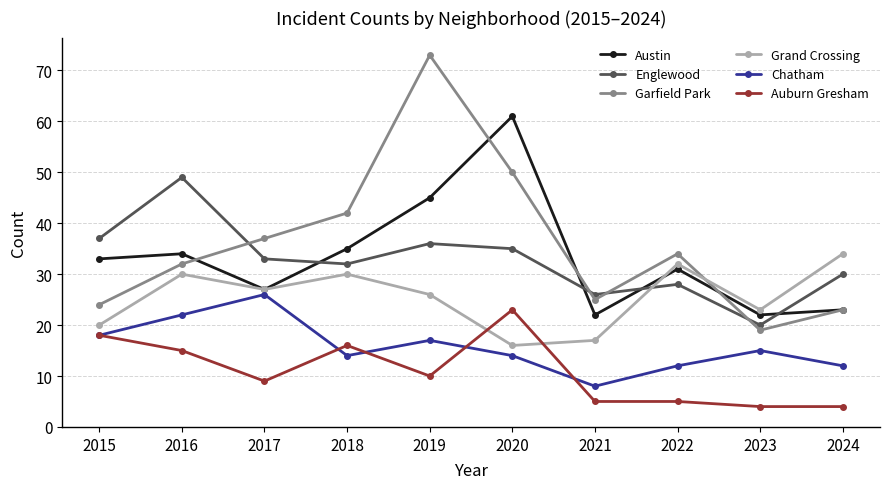

Which series ends up on top after the final intersection of Englewood and Garfield Park?

Englewood